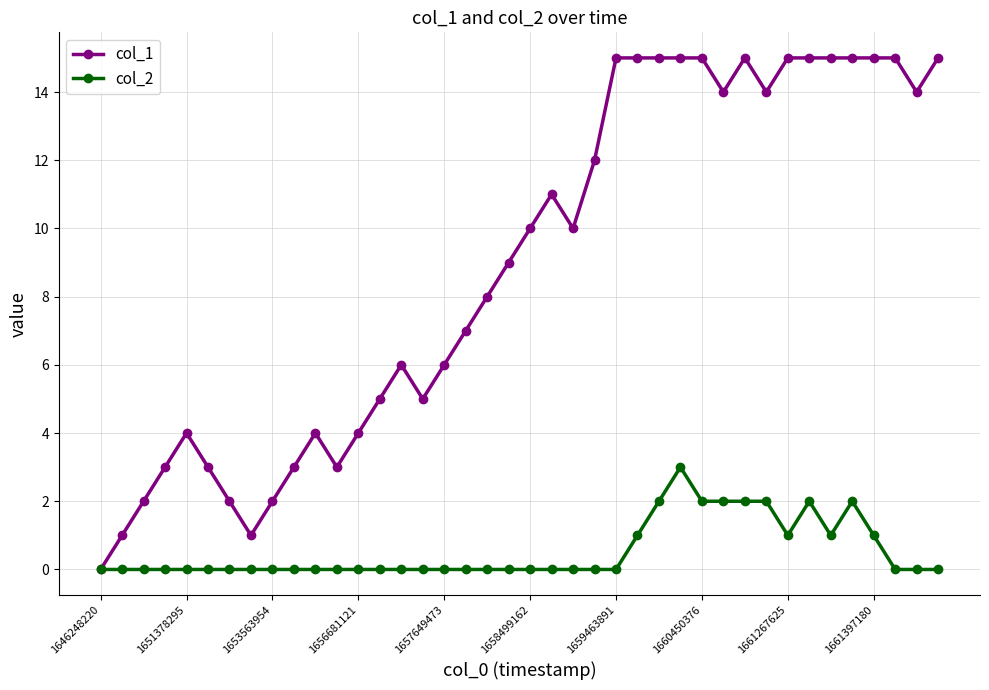

True or false: col_2 has more than 1 points higher than both neighbors.

True